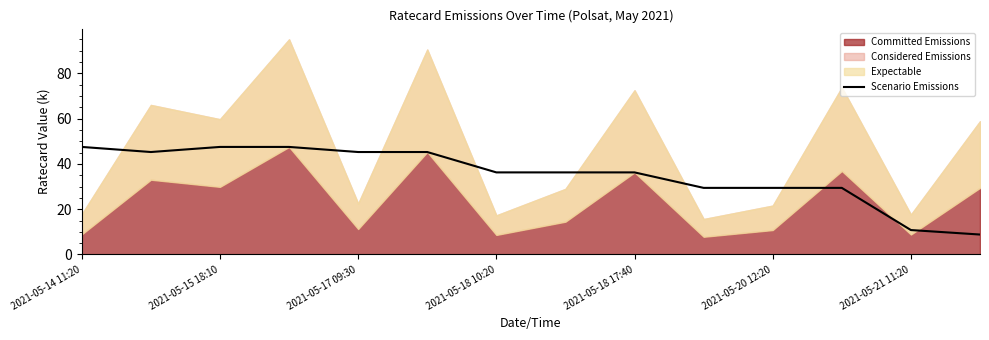

Where is the data nearest to the value 28?

9